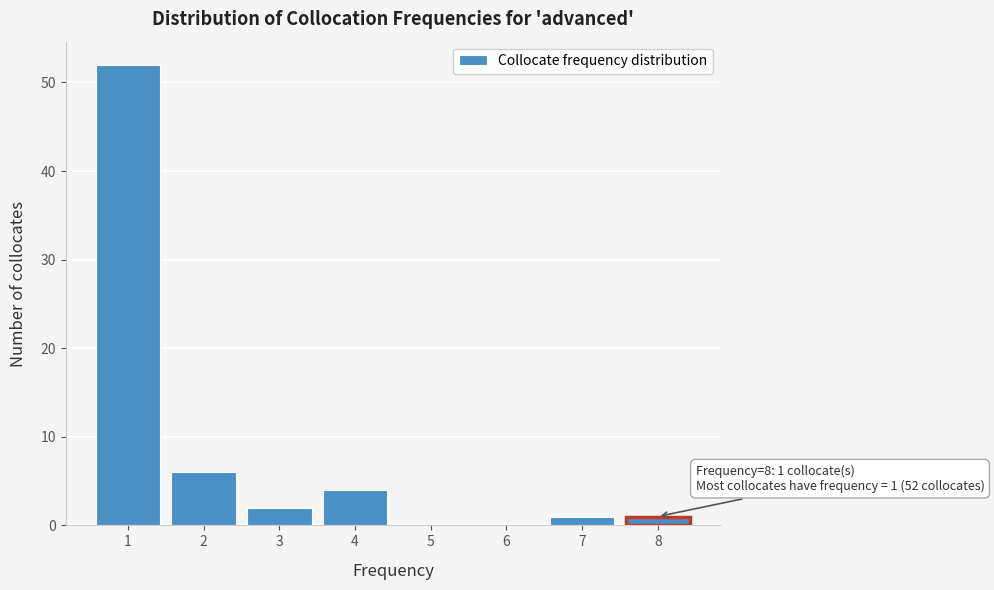

The chart shows a value of 0 at 6. True or false?

True